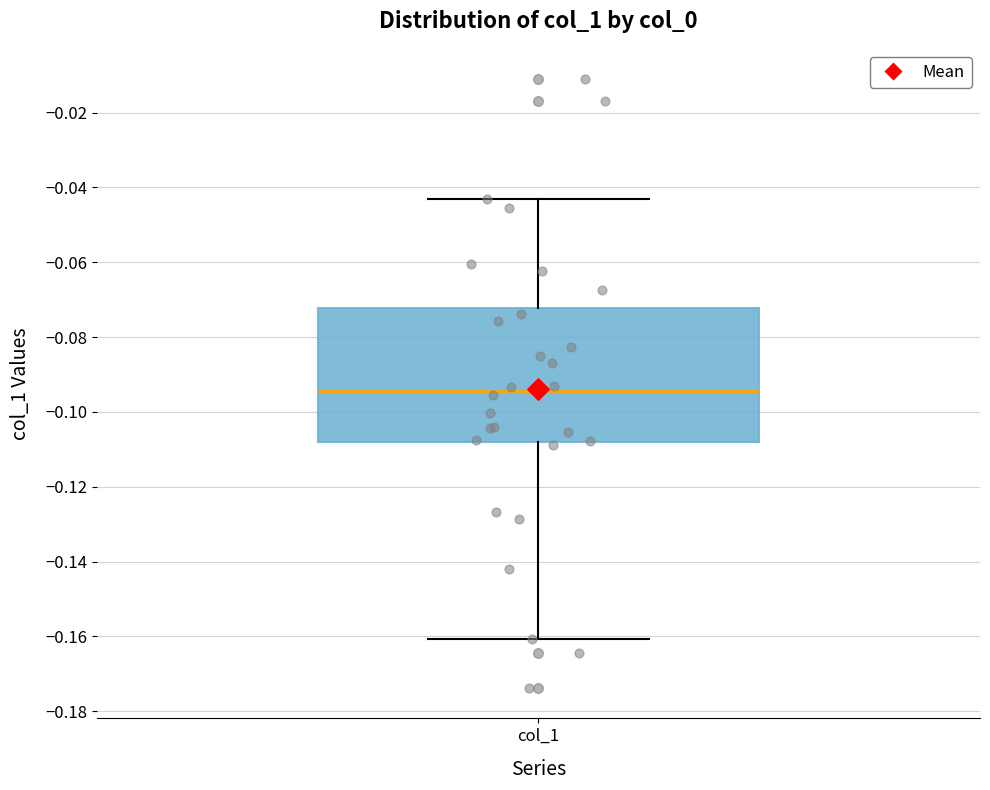

Read this box plot against the y-axis: the position of the median line, the range covered by the box, and the ends of both whiskers. The values are not printed on the chart, so give them approximately, as read against the axis.

median -0.094, box -0.108 to -0.072, whiskers -0.160 to -0.044